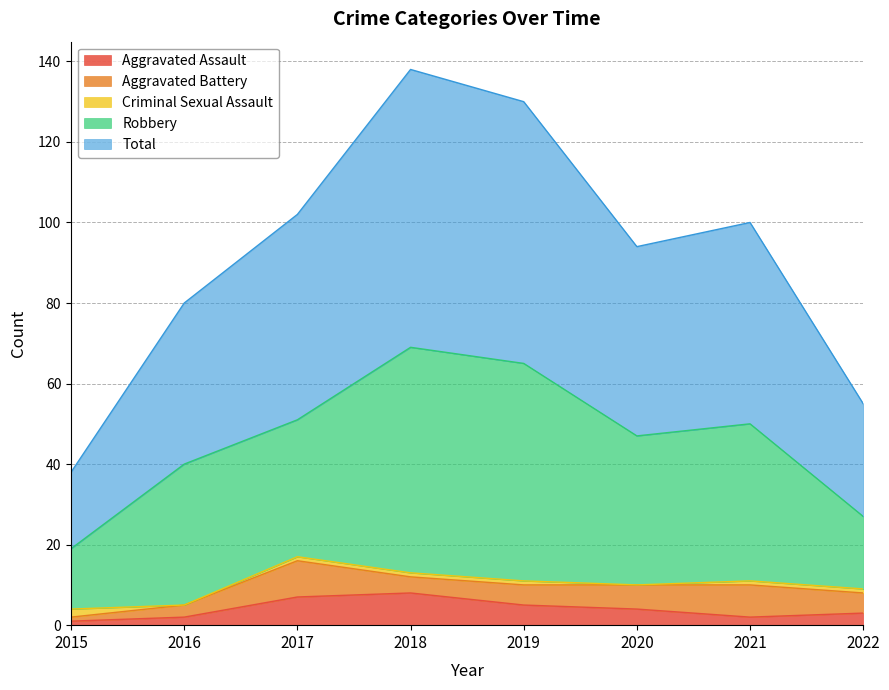

True or false: Aggravated Battery and Aggravated Assault cross at least once.

True